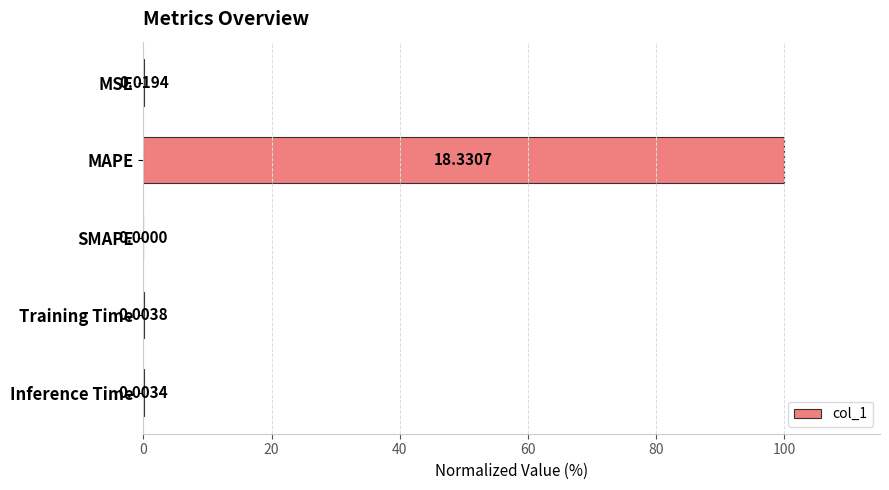

Between MSE and Training Time, which is larger?

MSE